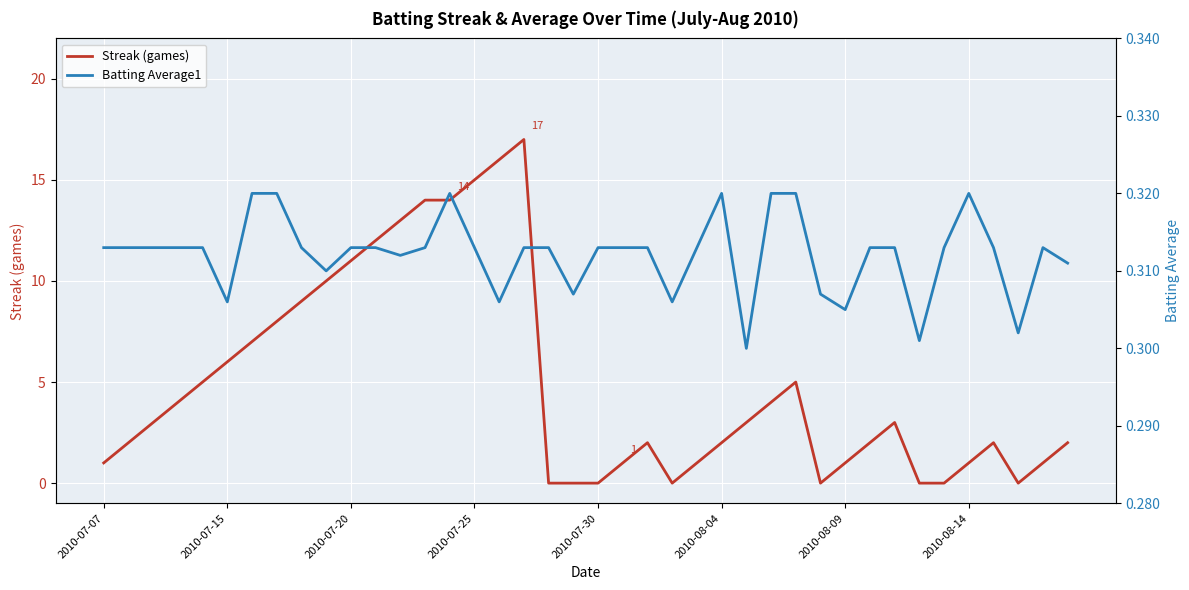

What are all the series names shown in the legend?

Streak (games), Batting Average1